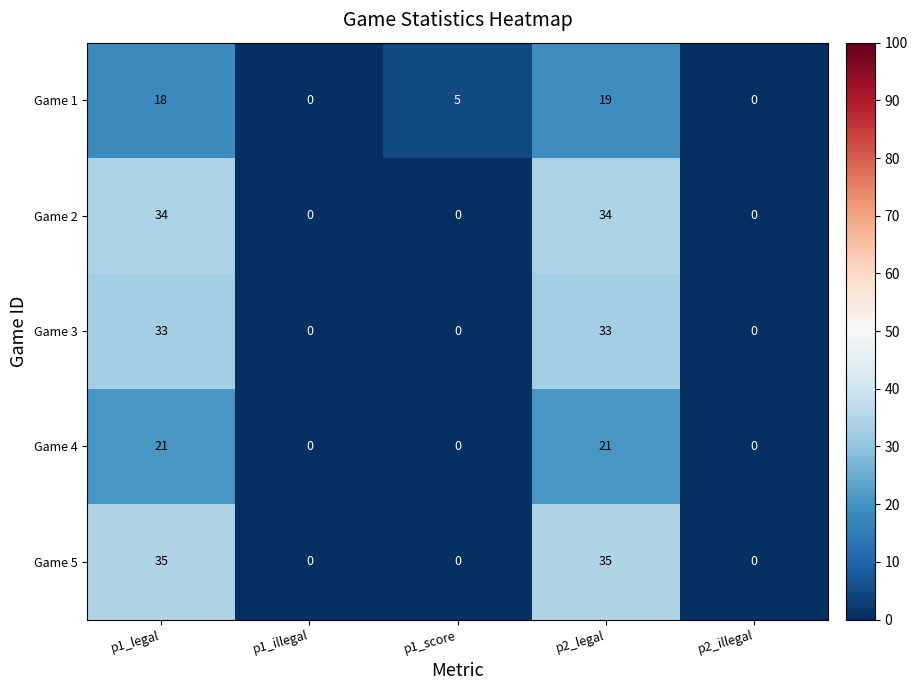

What is the difference between the maximum and minimum values in the Game 3 series?

33